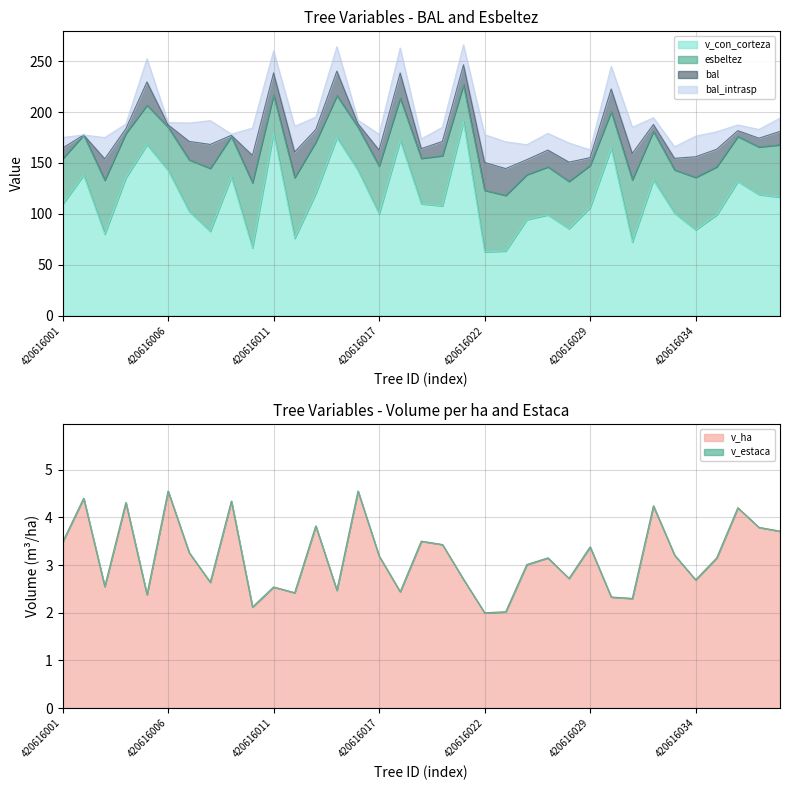

Where is v_con_corteza nearest to the value 126?

420616036